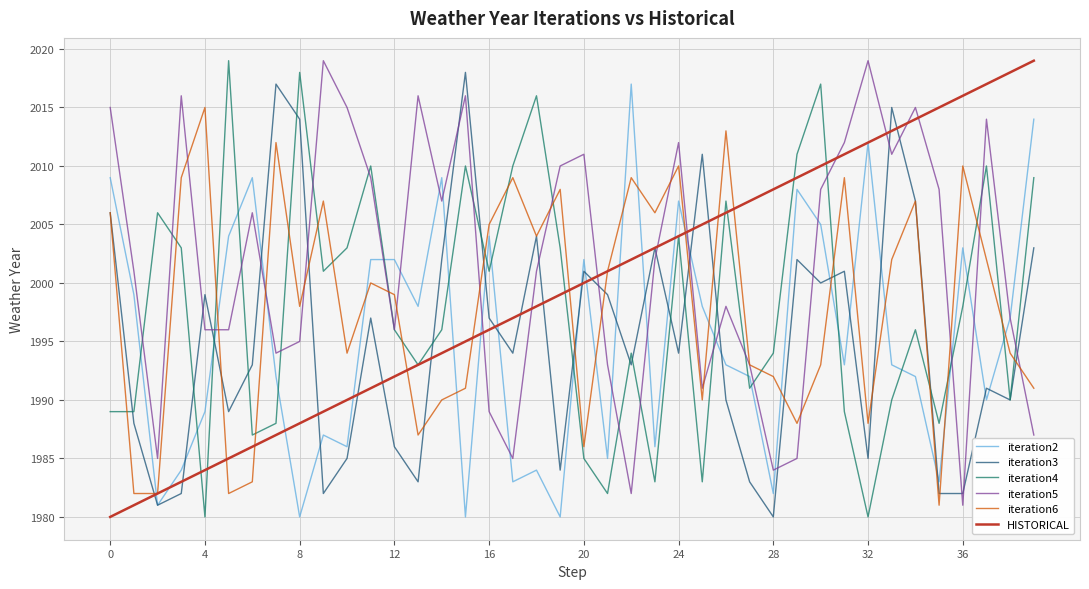

Count the number of categories in the chart.

40